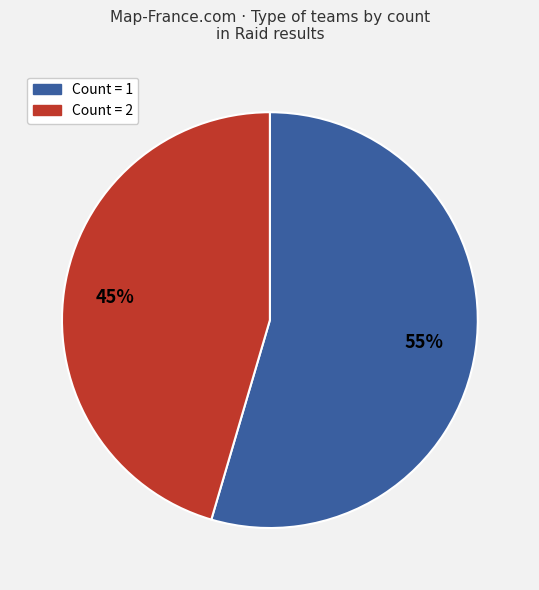

To the nearest percent, what is the average slice percentage?

50%